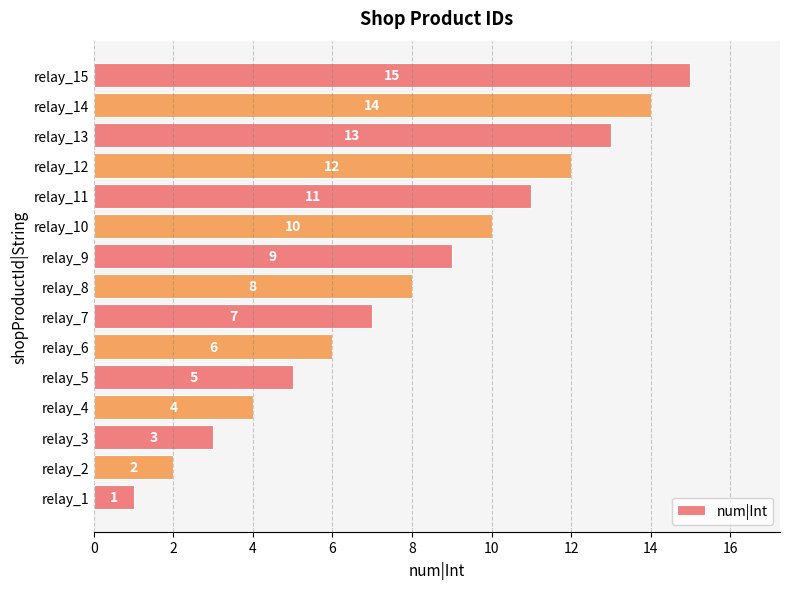

List the labels in order of value, largest first.

relay_15, relay_14, relay_13, relay_12, relay_11, relay_10, relay_9, relay_8, relay_7, relay_6, relay_5, relay_4, relay_3, relay_2, relay_1